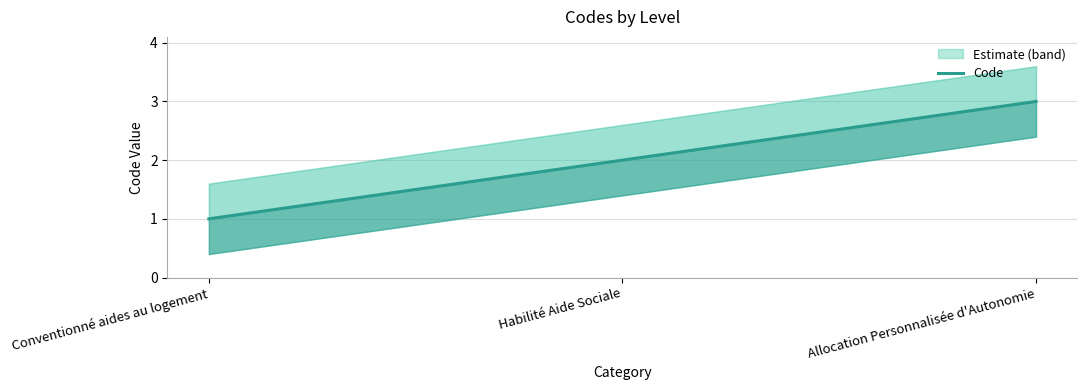

What is the change in value from Habilité Aide Sociale to Allocation Personnalisée d'Autonomie?

+1